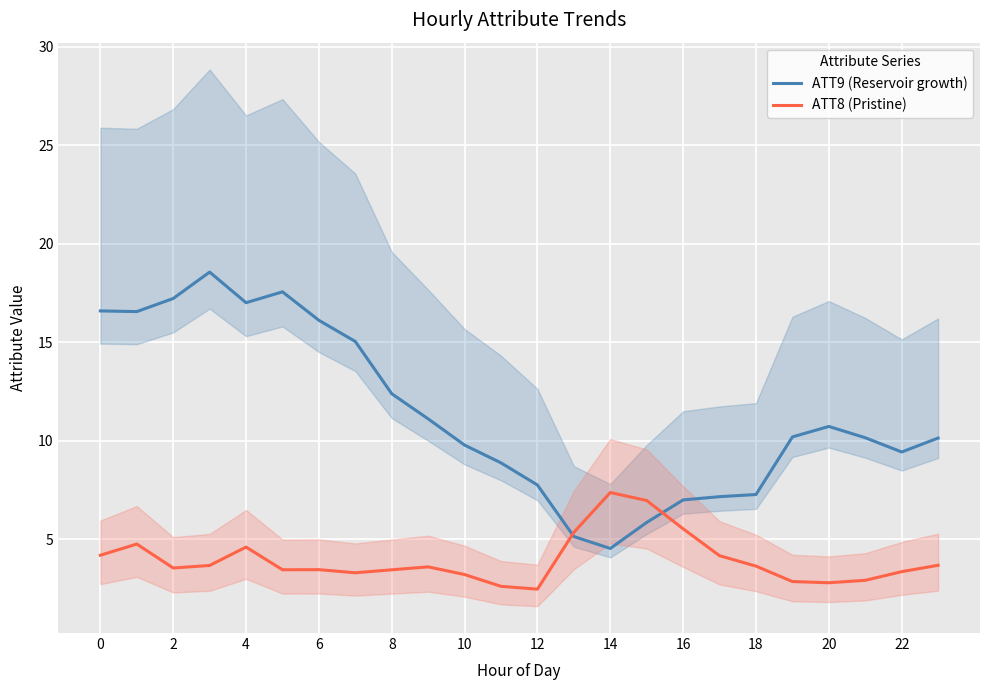

The ATT9 (Reservoir growth) series shows 5.4 at 10. True or false?

False